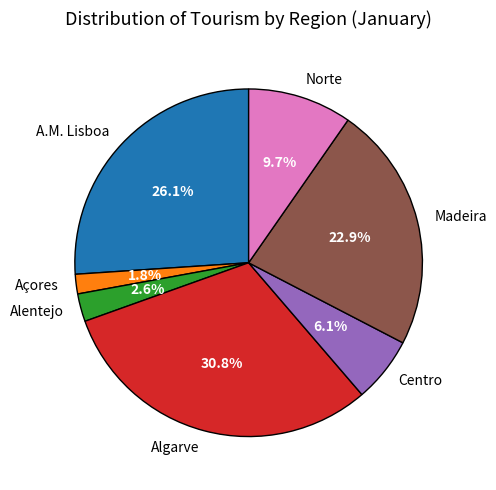

What is the smallest slice in the pie chart?

Açores